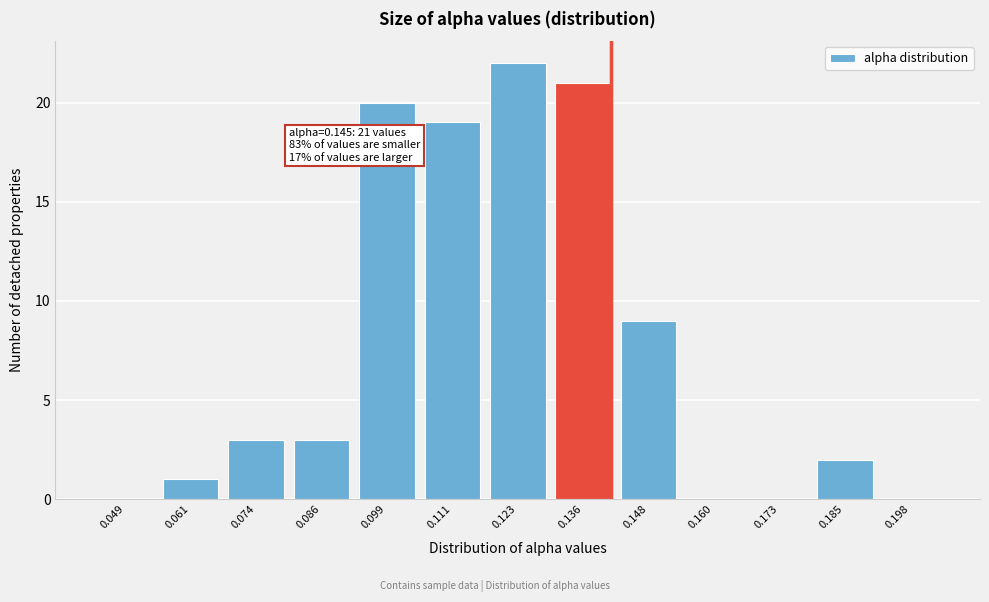

Reading left to right, extract all data points from this chart.

0.049=0	0.061=1	0.074=3	0.086=3	0.099=20	0.111=19	0.123=22	0.136=21	0.148=9	0.160=0	0.173=0	0.185=2	0.198=0